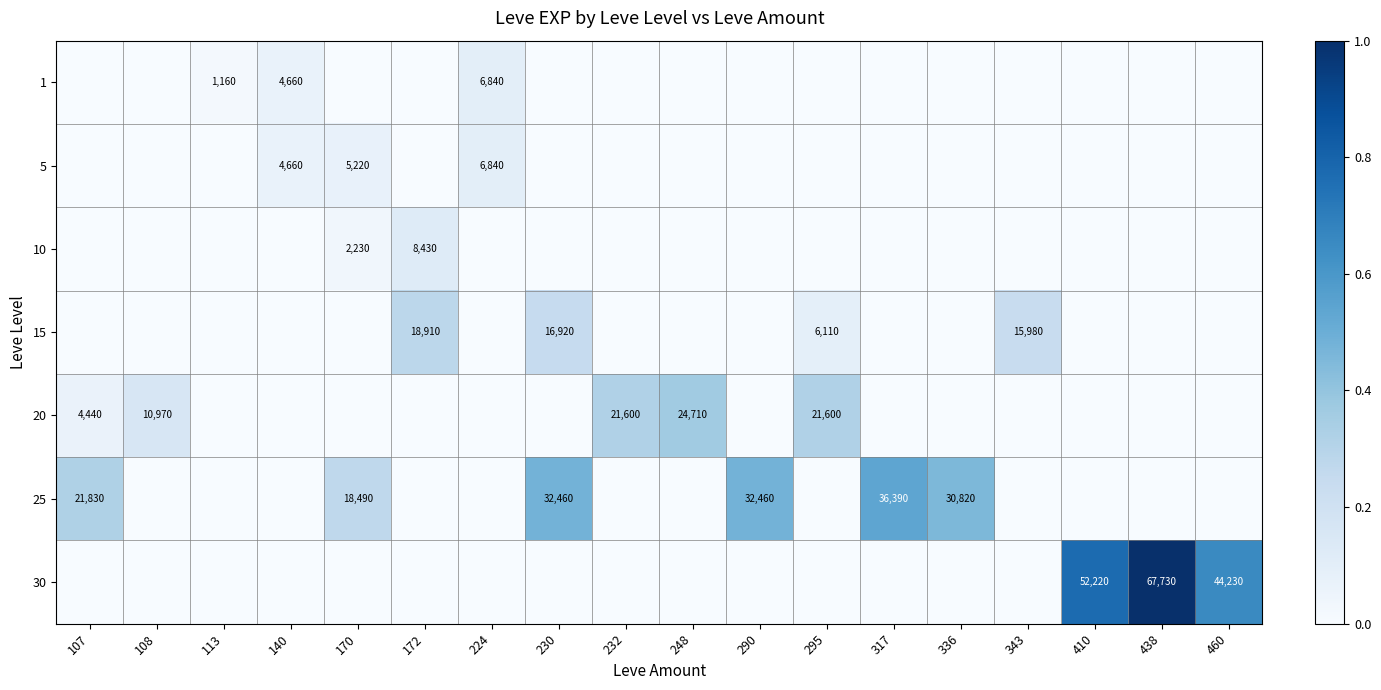

True or false: 1 has a value of 4660 at 140.

True